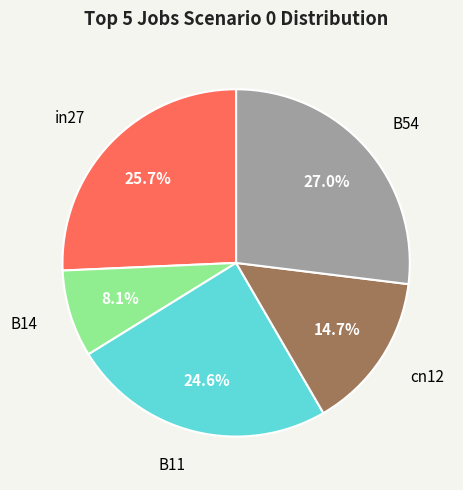

Does any single category account for the majority?

No